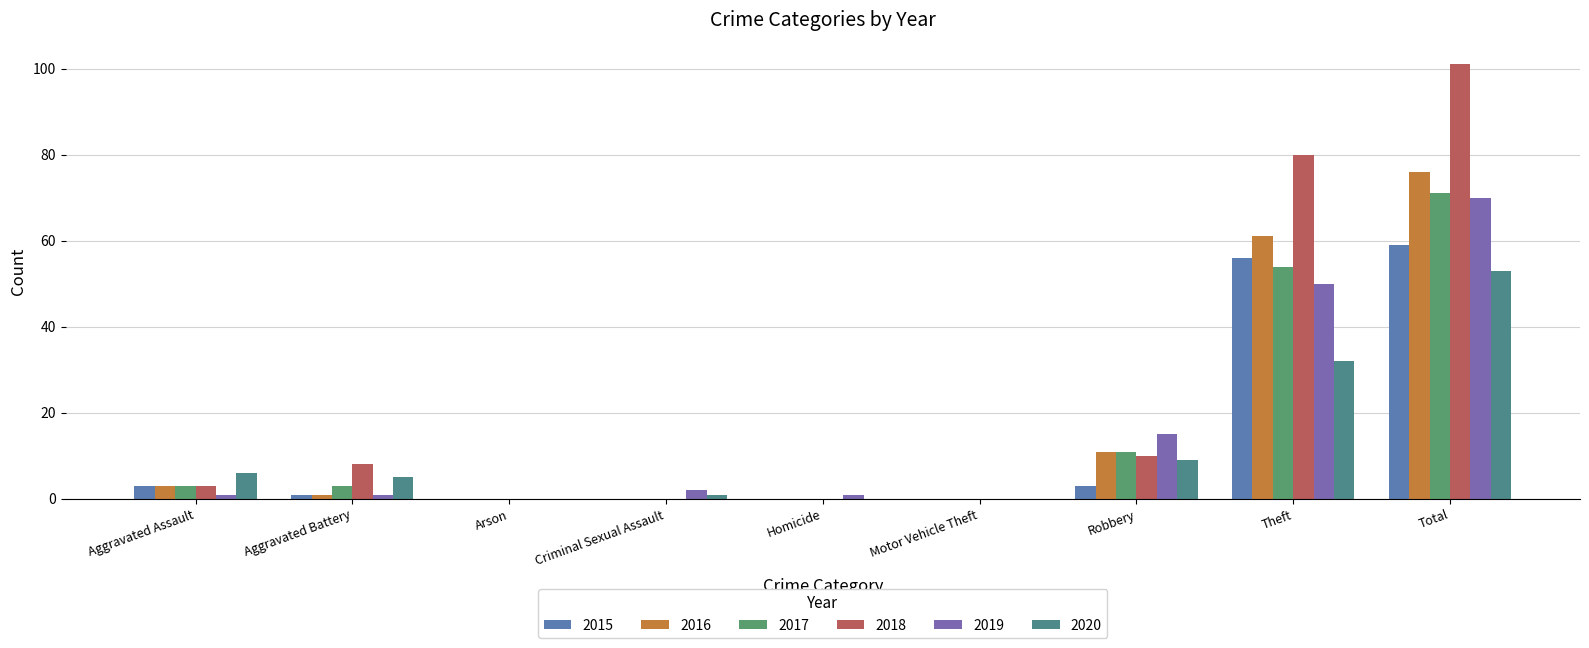

Does the chart contain stacked bars?

No